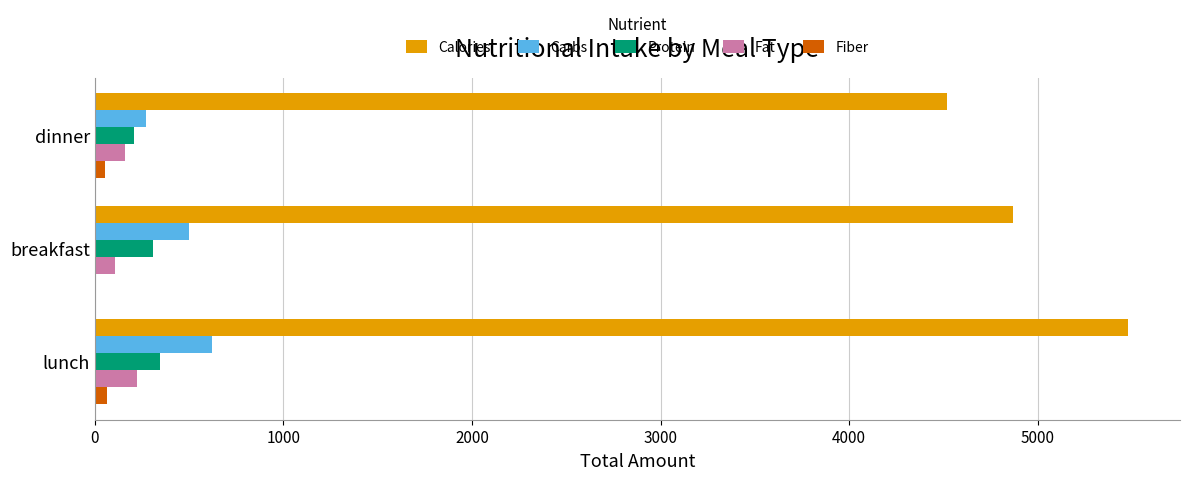

Which series changed the most between lunch and dinner?

Calories